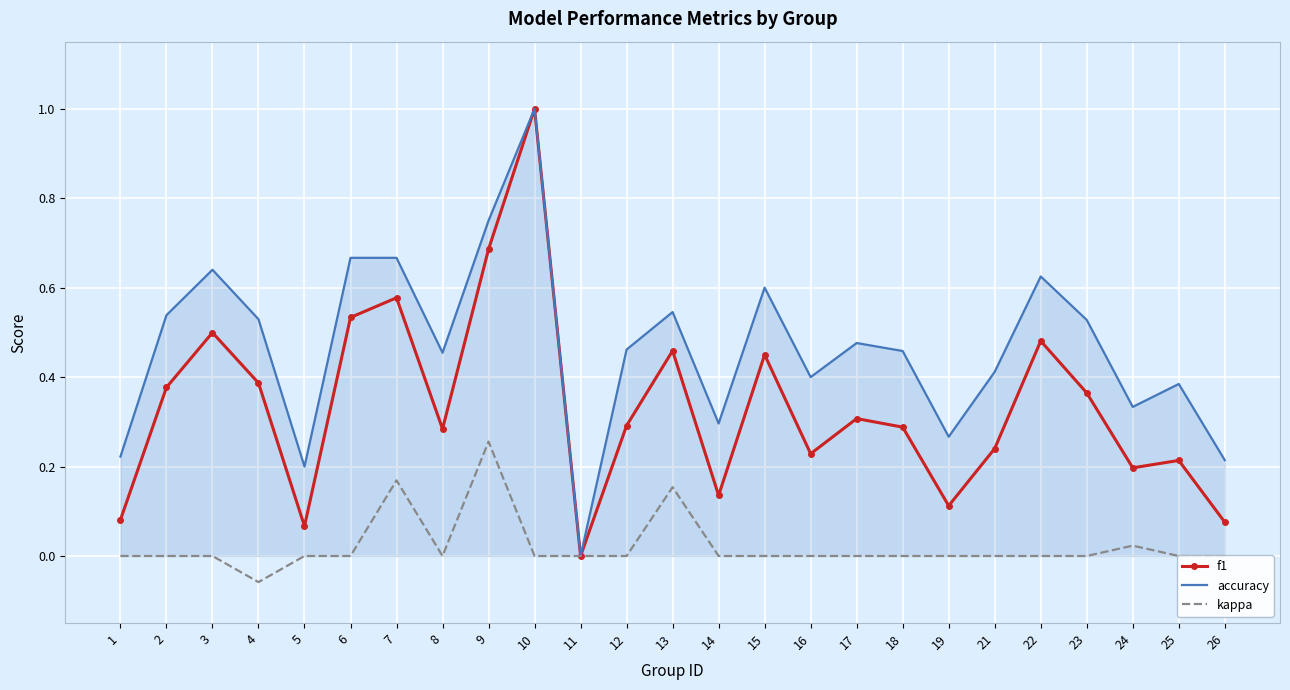

Which series changed the most between 25 and 26?

accuracy